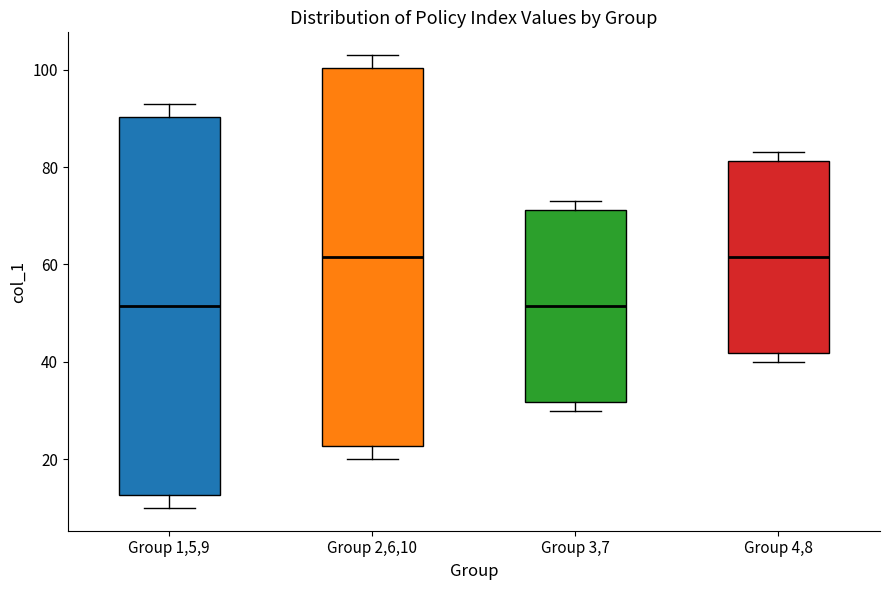

Where is the lower edge of the box for Group 4,8 on the y-axis? The values are not printed on the chart, so give them approximately, as read against the axis.

42